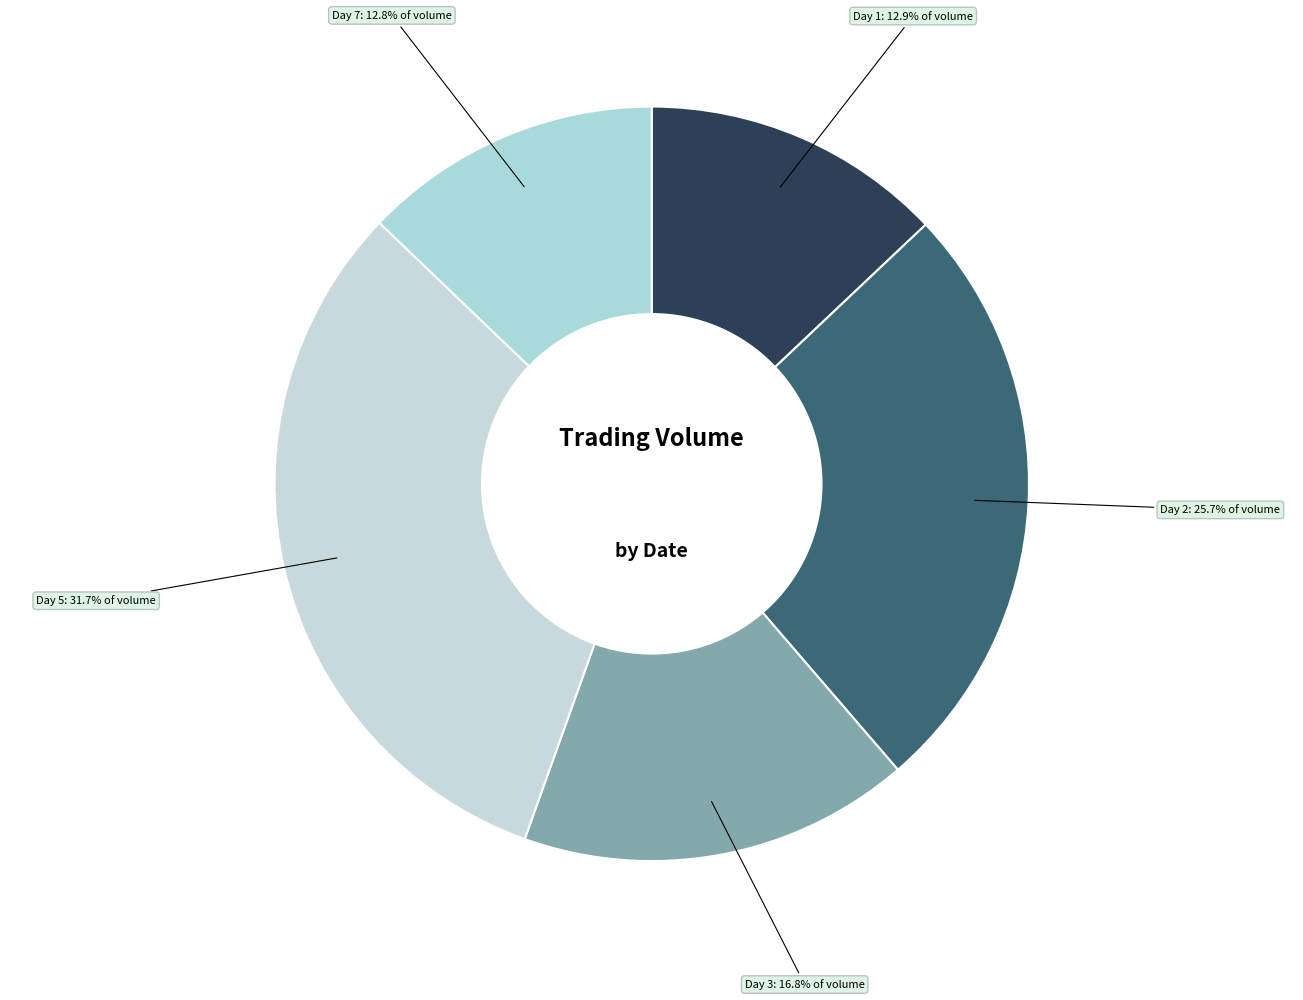

Count the number of slices in the pie.

5